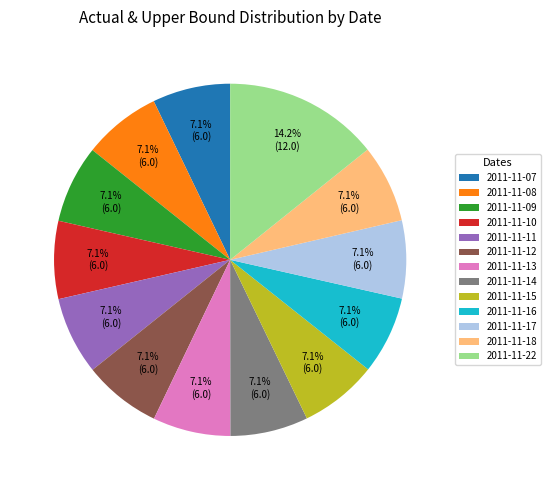

How many slices are in this pie chart?

13